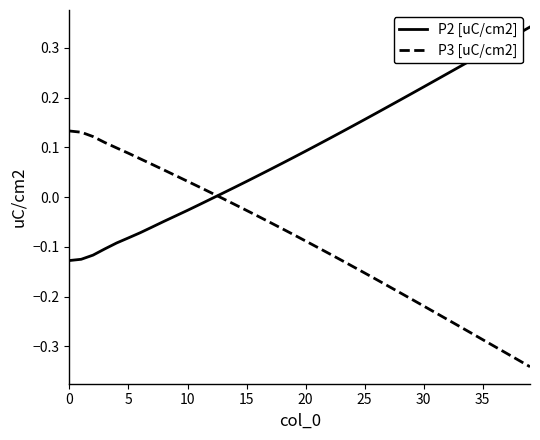

Which series has the largest total across all categories?

P2 [uC/cm2]